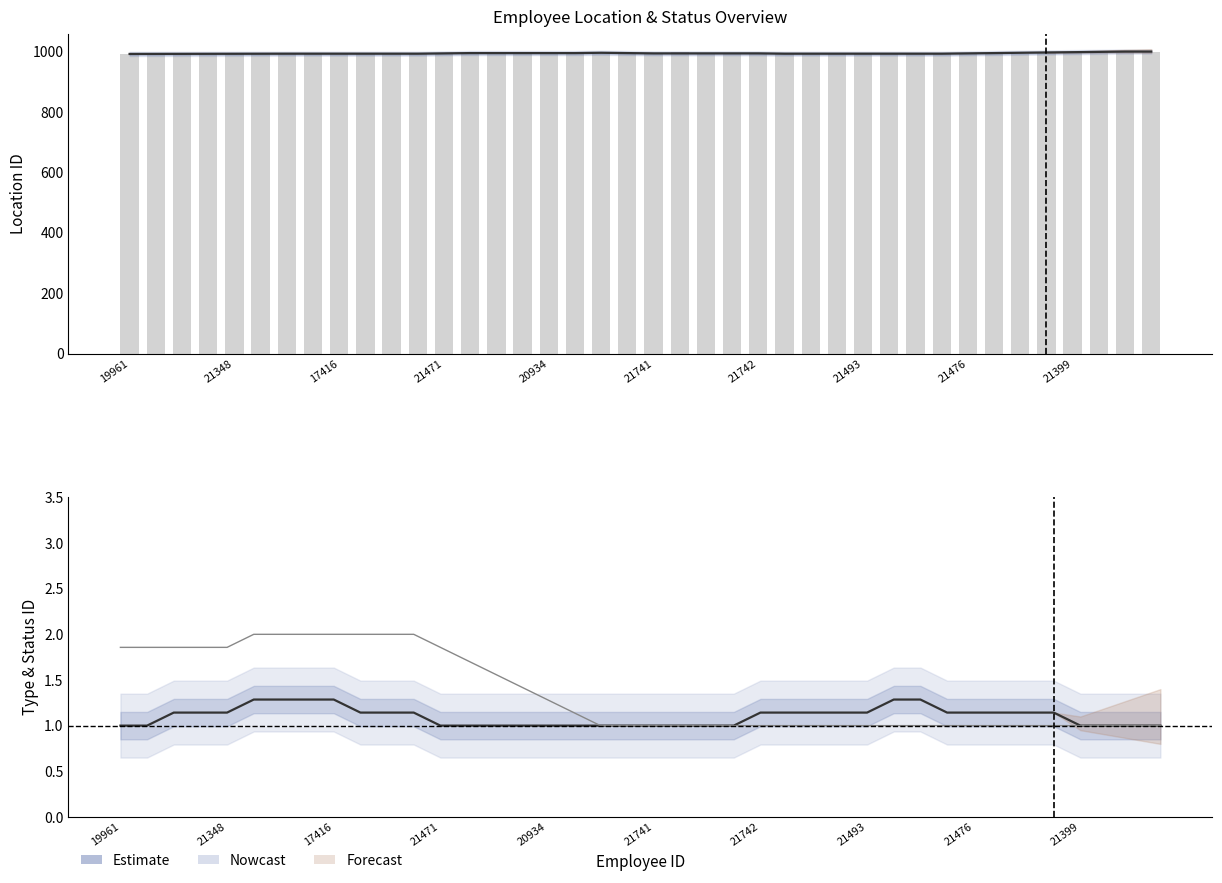

What is the sum of the id_tipo_ubicacion values at 37 and 30?

2.3